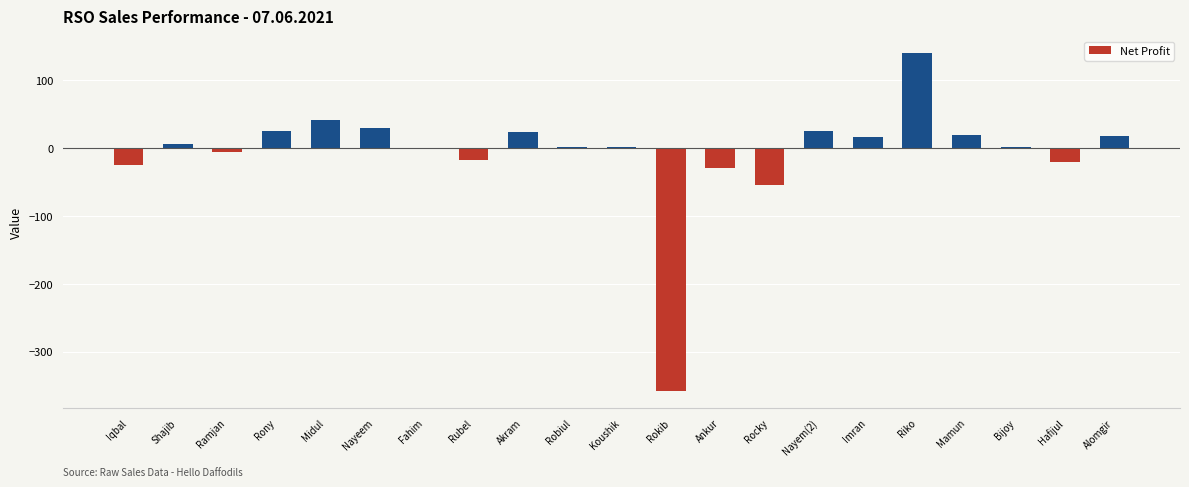

True or false: the data shows 140.1 at Riko.

True